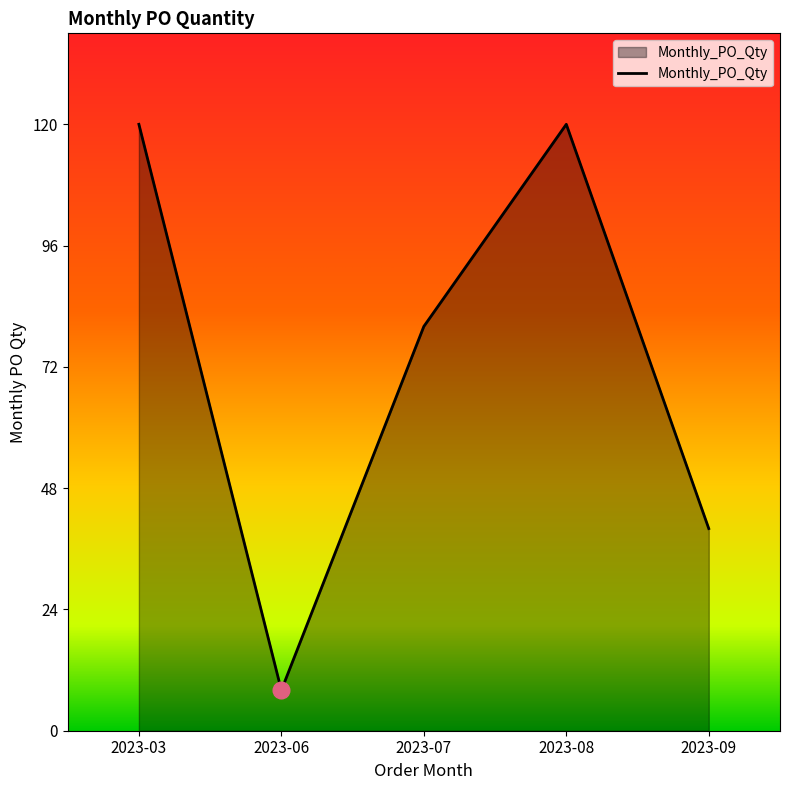

True or false: there are more than 1 points higher than both neighbors.

False